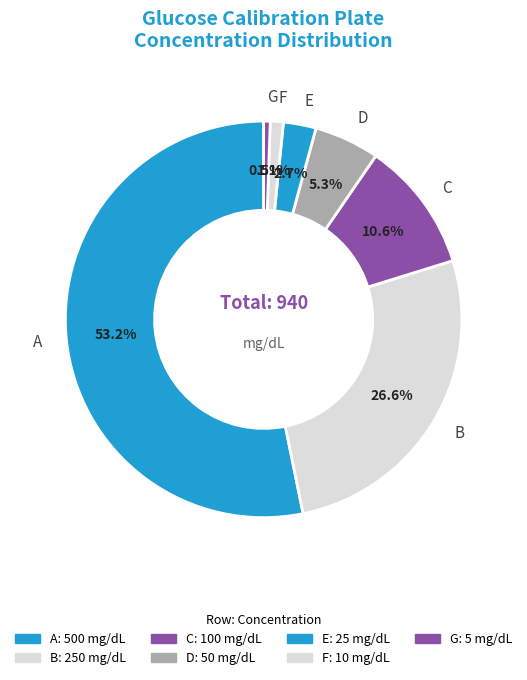

To the nearest percent, what is the difference between the F and A slice percentages?

52%